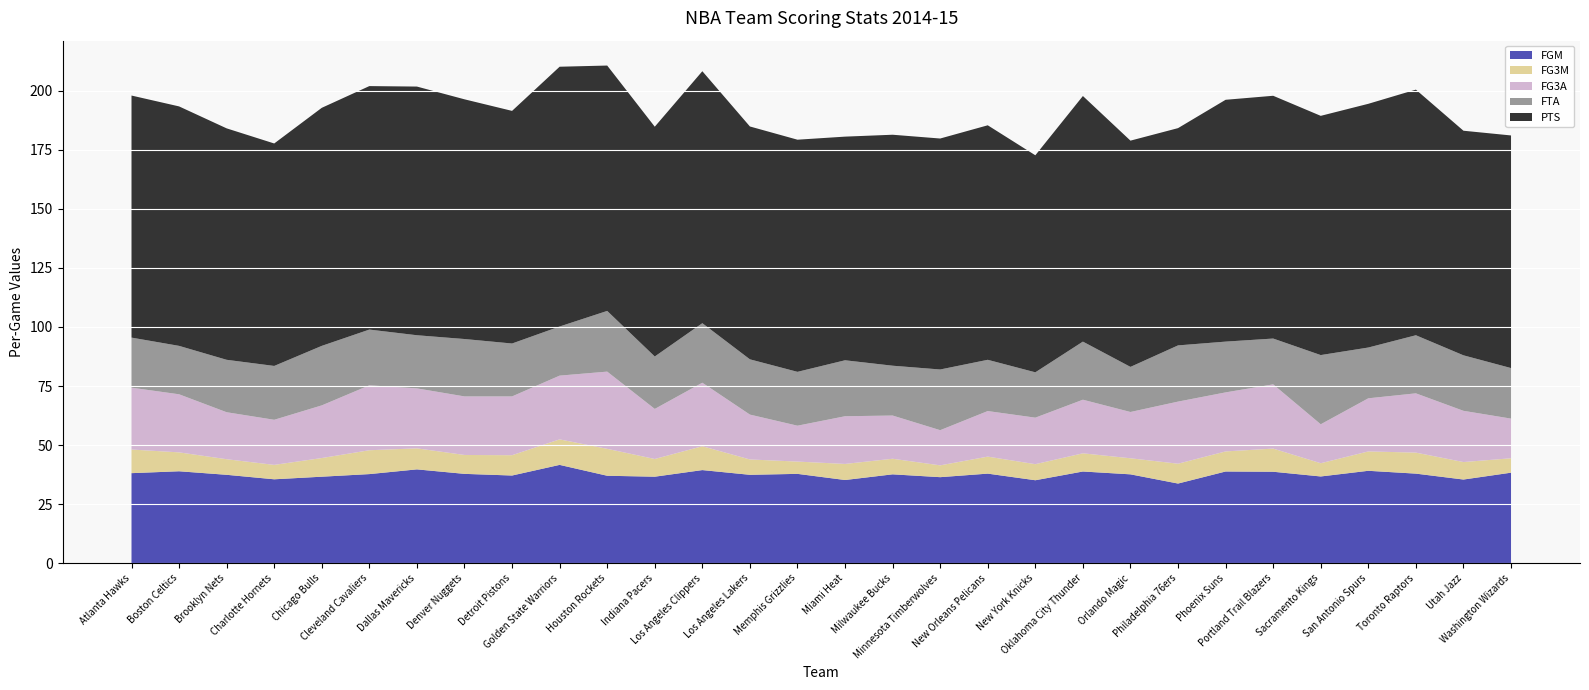

Reading left to right, what are all the values shown in this chart?

FGM: 38.1	38.9	37.4	35.5	36.6	37.7	39.7	37.8	37.1	41.6	37.0	36.6	39.4	37.4	37.8	35.2	37.6	36.4	37.9	35.1	38.8	37.6	33.7	38.8	38.7	36.7	39.1	37.9	35.4	38.3
FG3A: 26.2	24.6	19.9	19.1	22.3	27.5	25.4	24.8	24.9	27.0	32.7	21.2	26.9	19.0	15.2	20.2	18.3	14.9	19.3	19.7	22.7	19.6	26.3	25.0	27.2	16.5	22.5	25.1	21.7	16.8
FG3M: 10.0	8.0	6.6	6.1	7.9	10.1	8.9	8.0	8.6	10.8	11.4	7.5	10.1	6.5	5.2	6.8	6.6	5.0	7.2	6.8	7.7	6.8	8.4	8.5	9.8	5.6	8.2	8.9	7.4	6.1
FTA: 21.2	20.5	22.2	22.8	25.2	23.6	22.5	24.3	22.4	20.8	25.7	22.2	25.2	23.4	22.8	23.7	21.1	25.7	21.7	19.2	24.6	19.1	23.8	21.5	19.4	29.3	21.5	24.6	23.5	21.4
PTS: 102.5	101.4	98.0	94.2	100.8	103.1	105.3	101.5	98.5	110.0	103.9	97.3	106.7	98.6	98.3	94.7	97.8	97.8	99.3	91.9	104.0	95.8	92.0	102.4	102.8	101.3	103.2	104.0	95.1	98.5